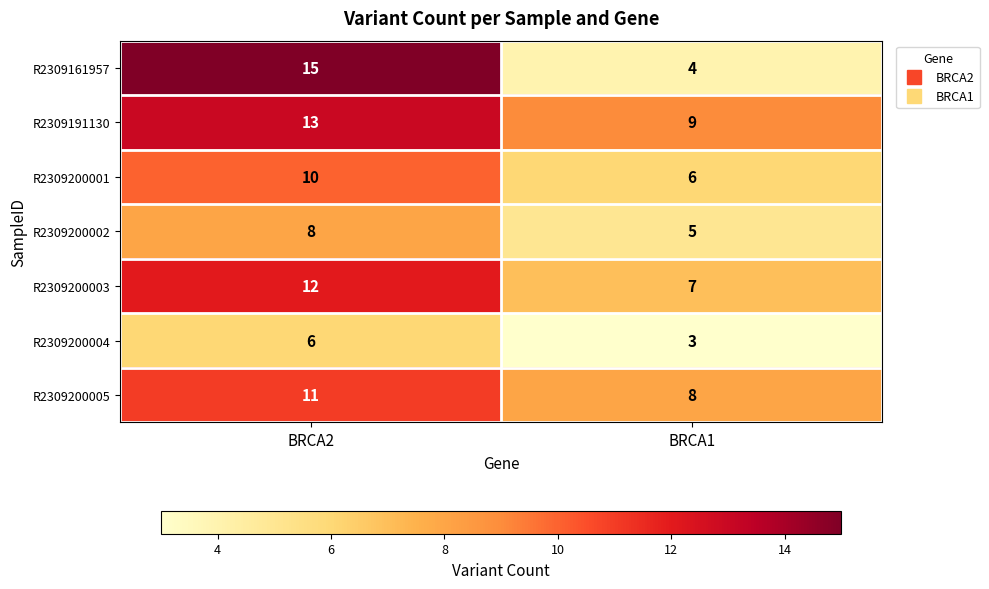

What is the sum of all R2309200005 values?

19